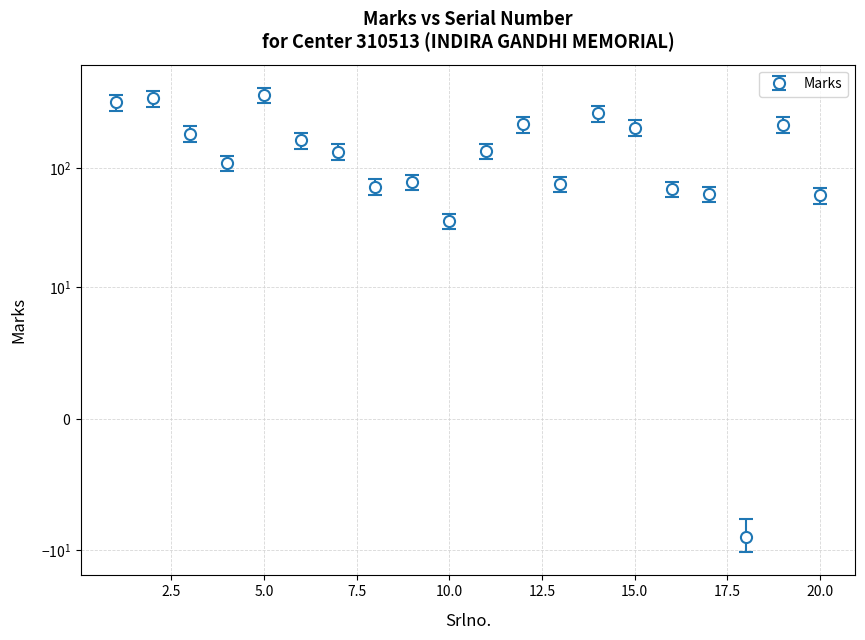

What is the value of the 14th point from the left?

291